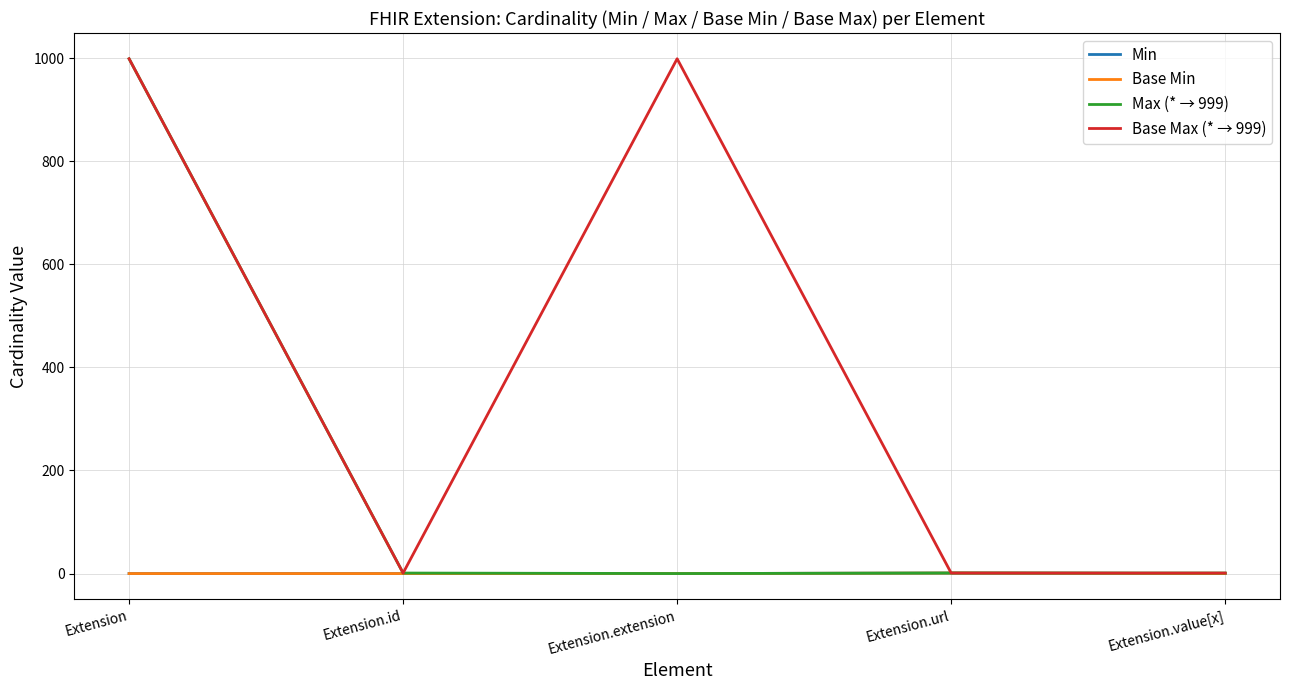

Does the chart display data point markers on the line(s)?

No